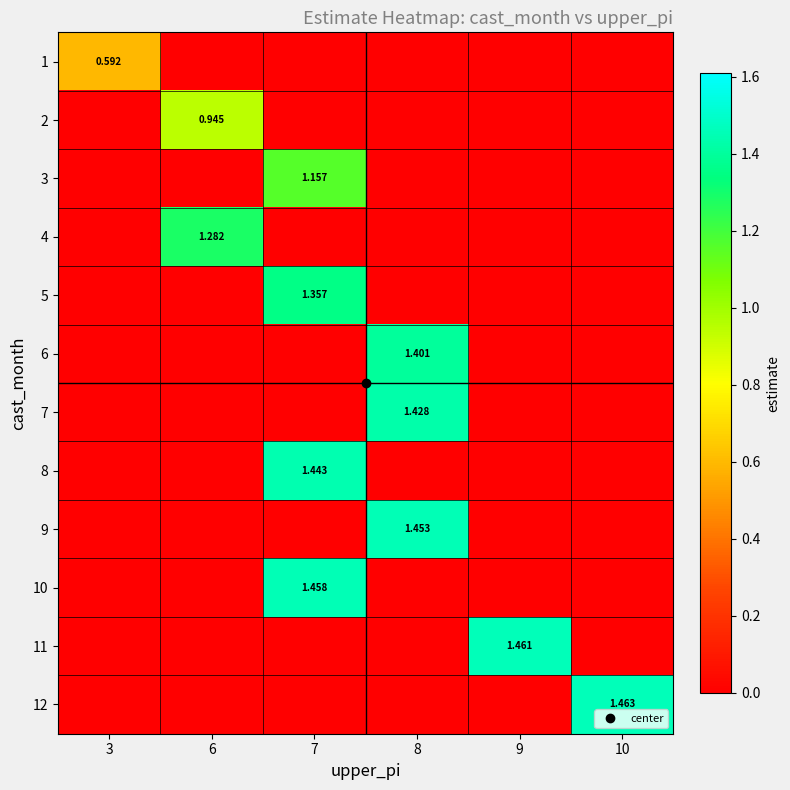

At how many categories does at least one series exceed 0?

6